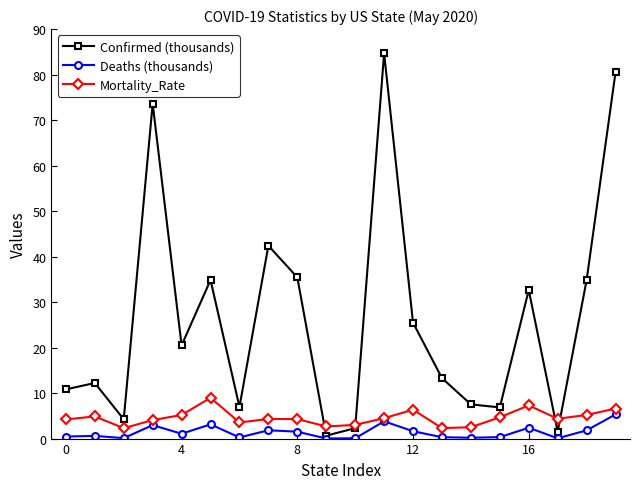

Which series has the largest total across all categories?

Confirmed (thousands)